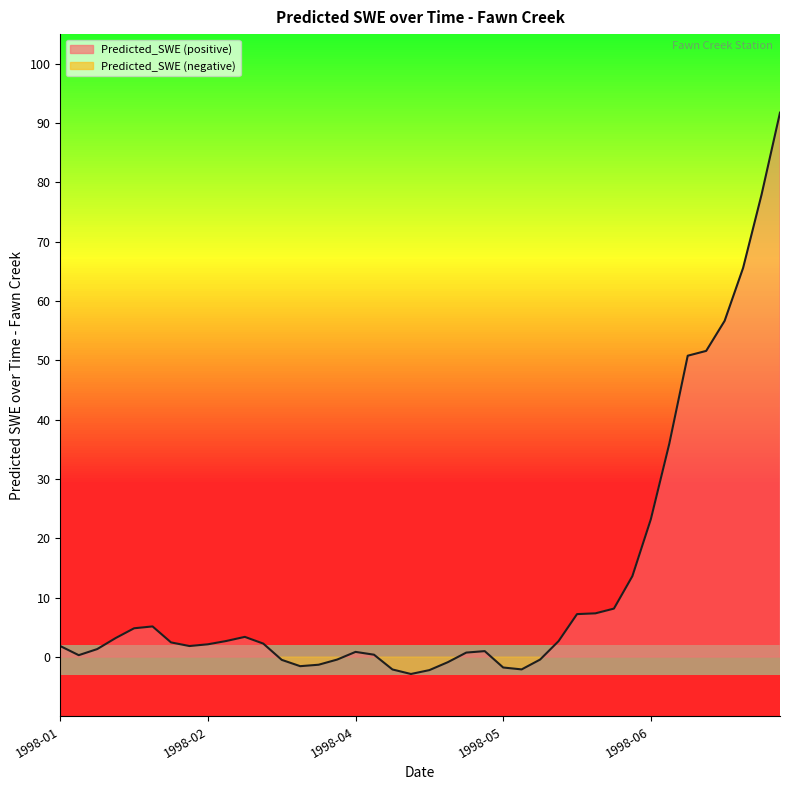

What is the value of the 18th point from the left?

0.4